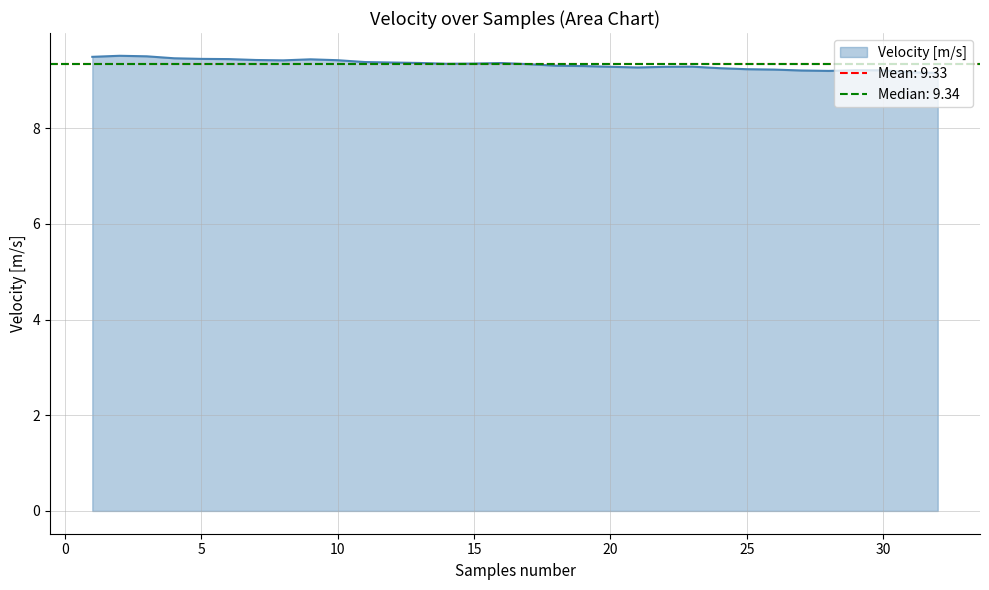

Reading left to right, what are all the values shown in this chart?

1=9.5	2=9.5	3=9.5	4=9.5	5=9.4	6=9.4	7=9.4	8=9.4	9=9.4	10=9.4	11=9.4	12=9.4	13=9.4	14=9.3	15=9.3	16=9.4	17=9.3	18=9.3	19=9.3	20=9.3	21=9.3	22=9.3	23=9.3	24=9.3	25=9.2	26=9.2	27=9.2	28=9.2	29=9.2	30=9.2	31=9.2	32=9.2